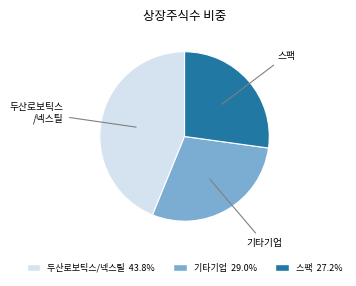

Does 두산로보틱스/넥스틸 43.8% represent more than half of the total?

No